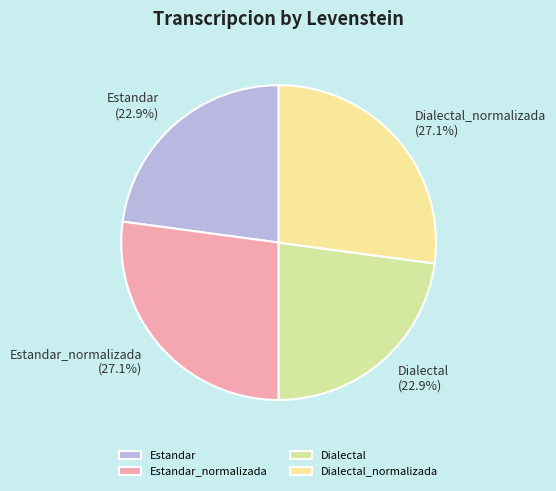

To the nearest percent, what is the average slice percentage?

25%